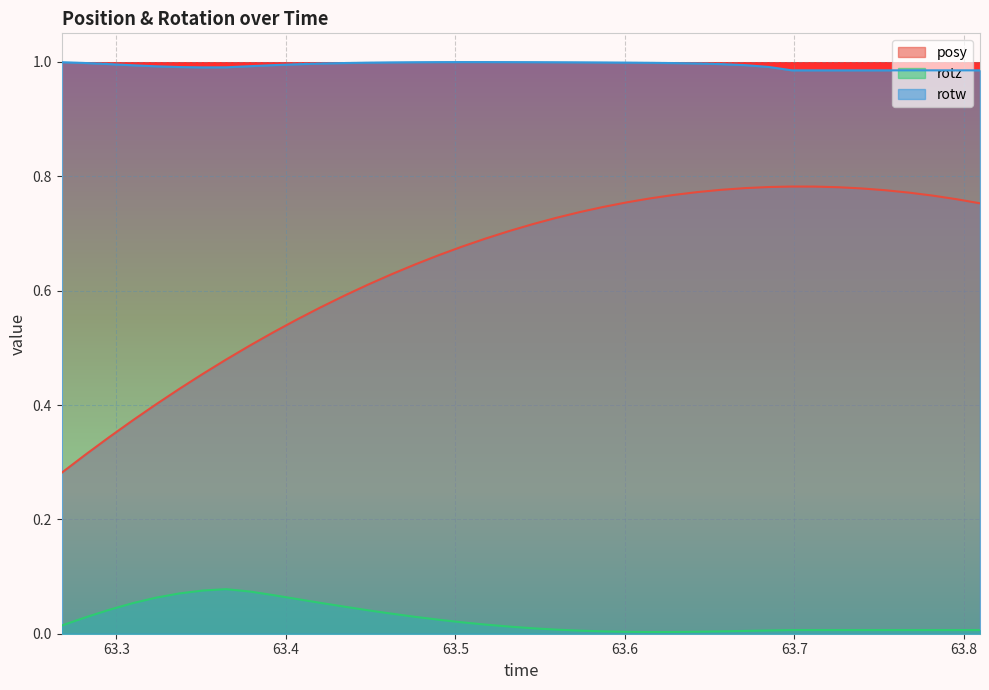

What is the label of the 2nd point from the left?

63.28162